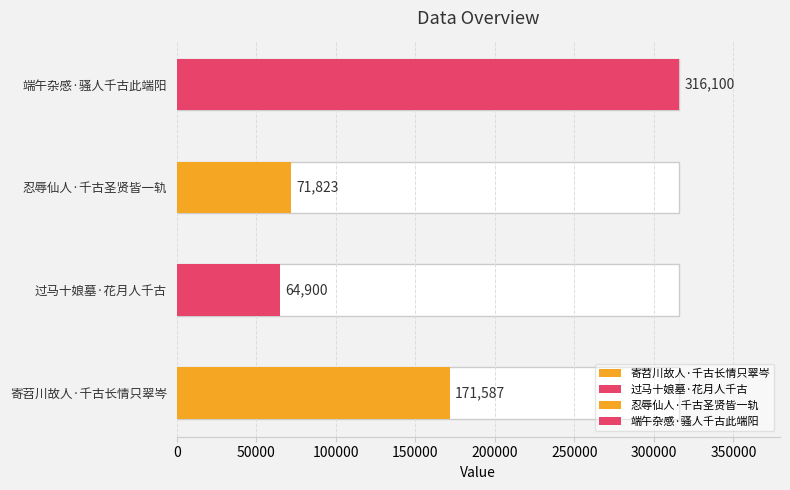

What is the label of the 3rd bar from the left?

忍辱仙人·千古圣贤皆一轨